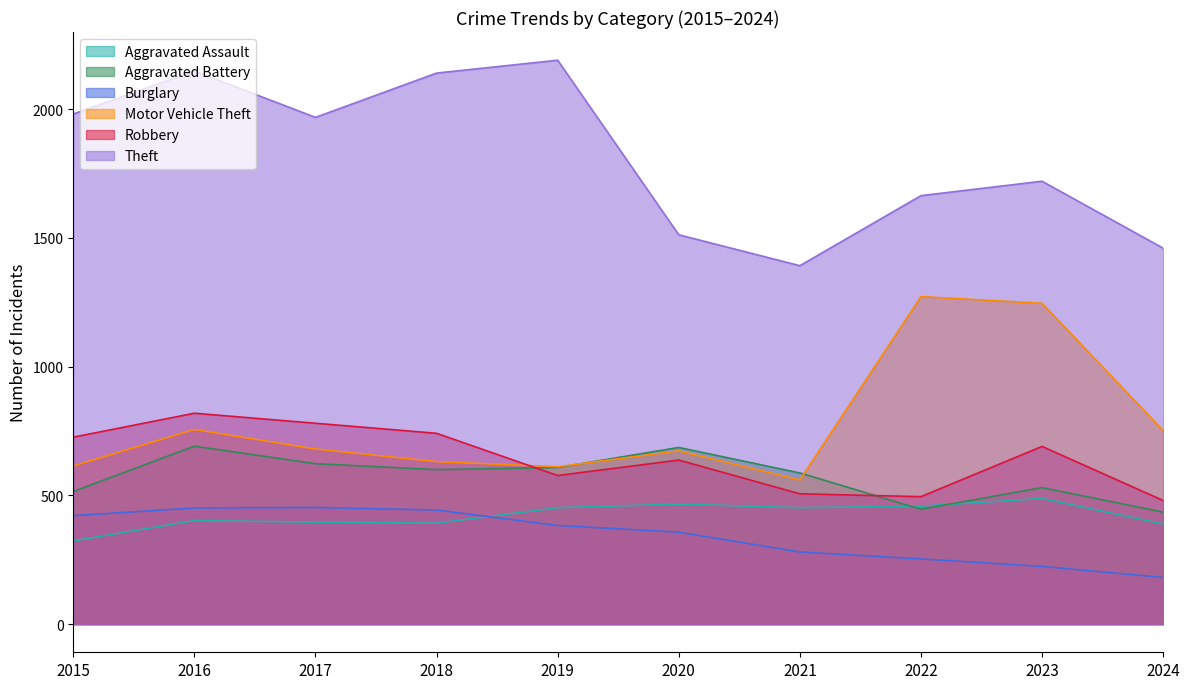

Where do Aggravated Assault and Burglary first cross each other?

2018 and 2019